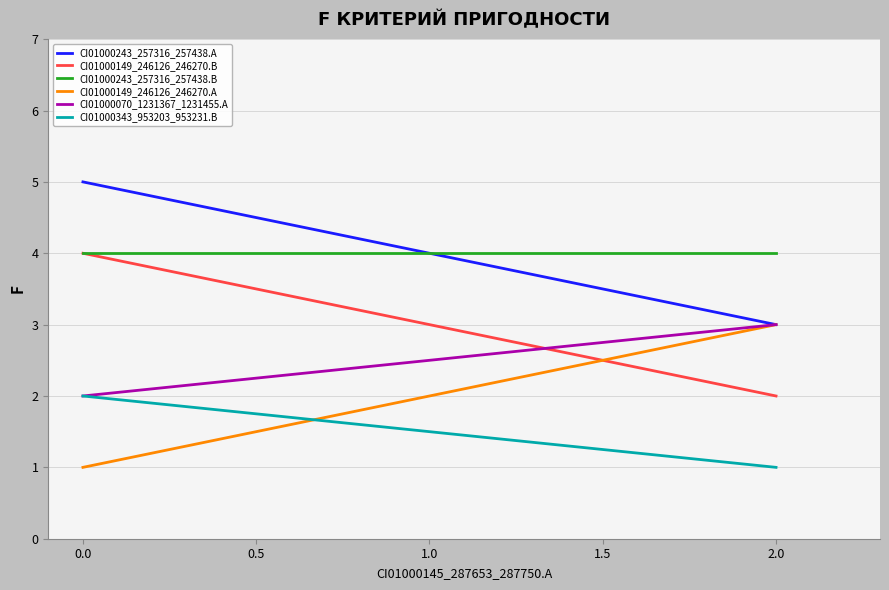

What is the lowest value of the CI01000149_246126_246270.B series?

2.0